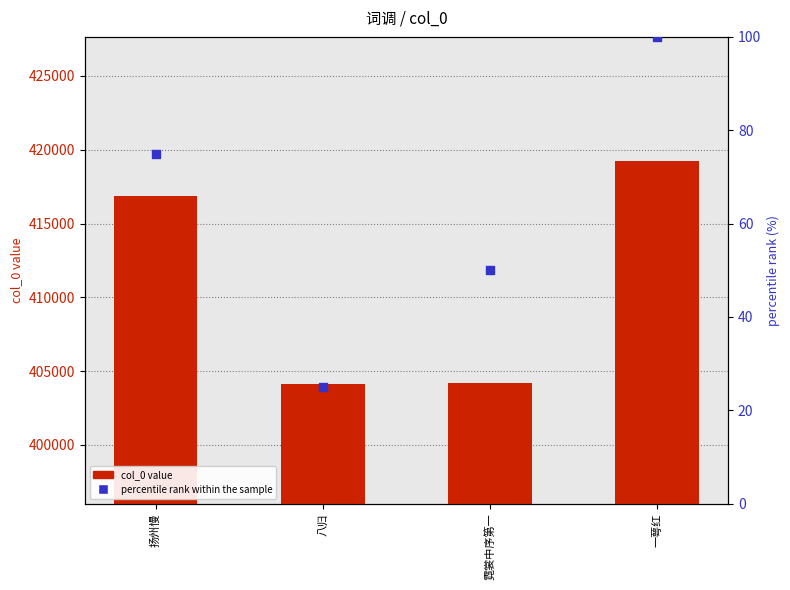

What is the total value across all series at 霓裳中序第一?

404260